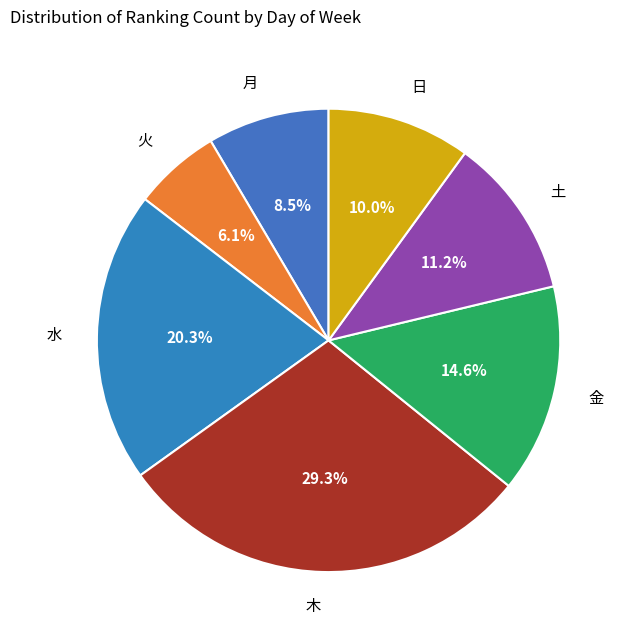

Approximately how many times larger is the value at 金 compared to 日?

1.5